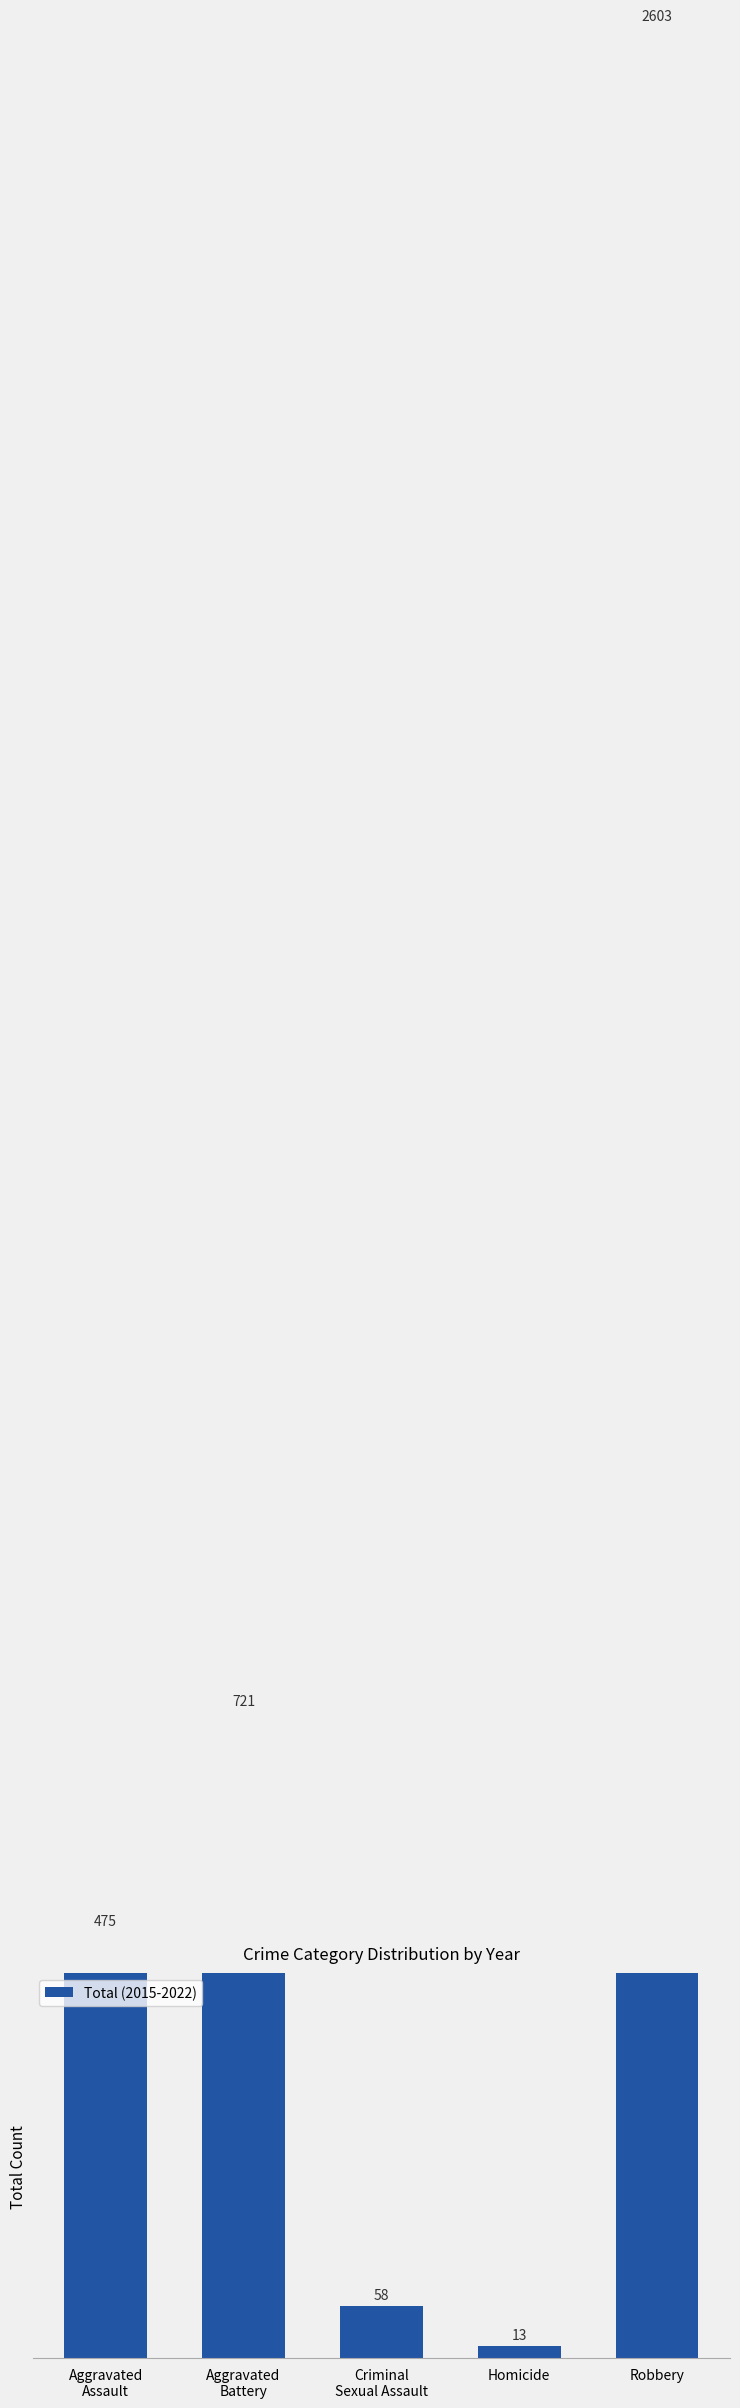

The value at Homicide is 3. True or false?

False